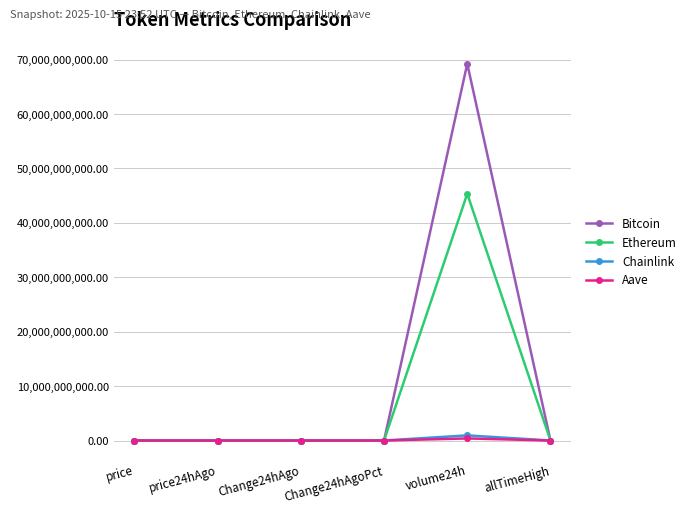

What is the label of the 2nd point from the right?

volume24h